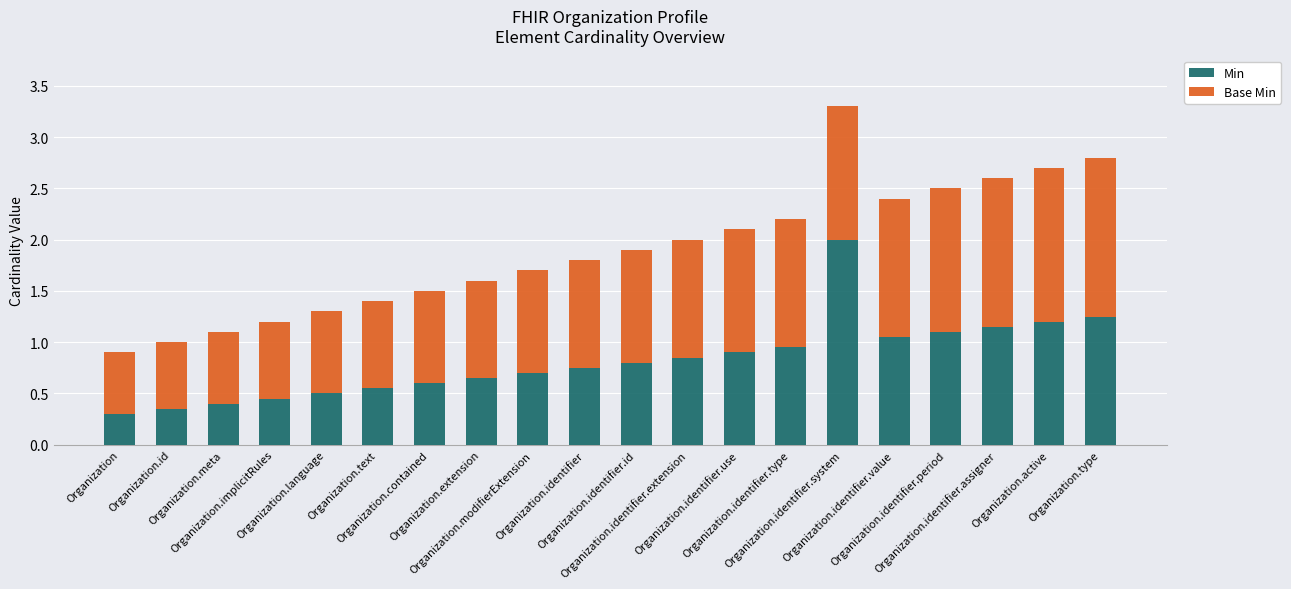

What is the difference between the second highest and minimum values in the Base Min series?

0.9